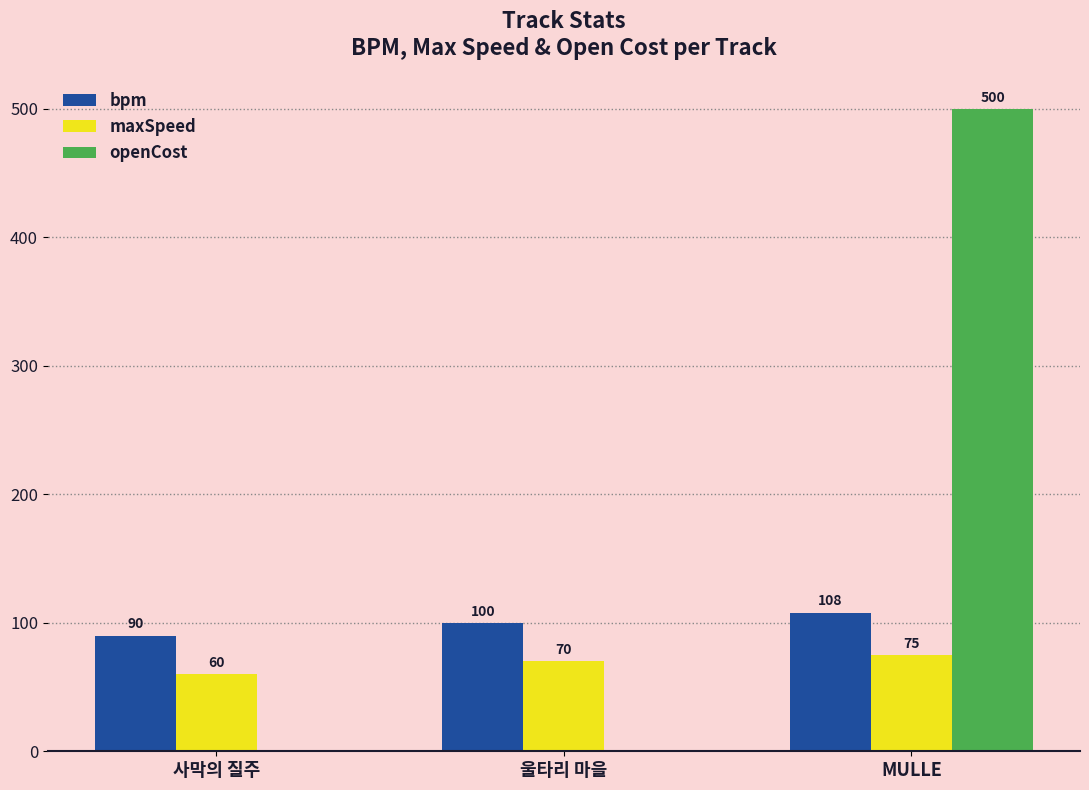

Reading right to left, what are all the values shown in this chart?

bpm: MULLE=108	울타리 마을=100	사막의 질주=90
maxSpeed: MULLE=75	울타리 마을=70	사막의 질주=60
openCost: MULLE=500	울타리 마을=0	사막의 질주=0